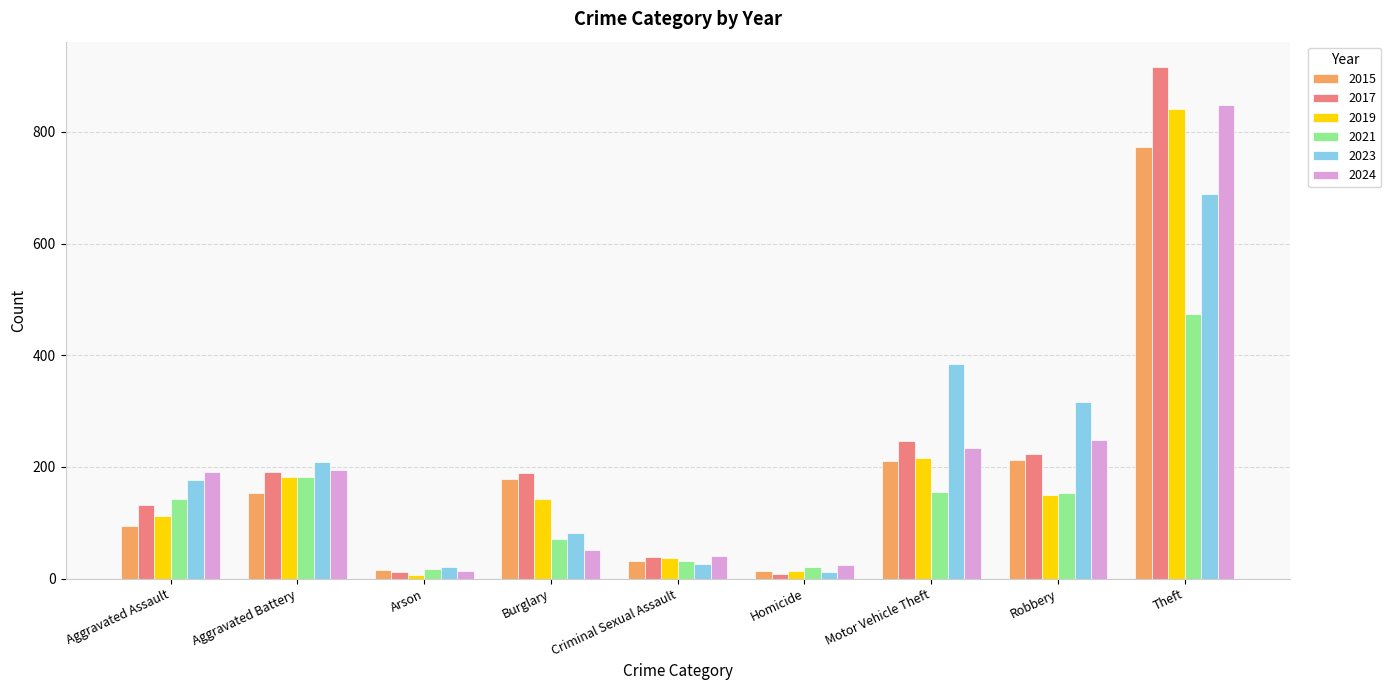

How many groups of bars are there?

9